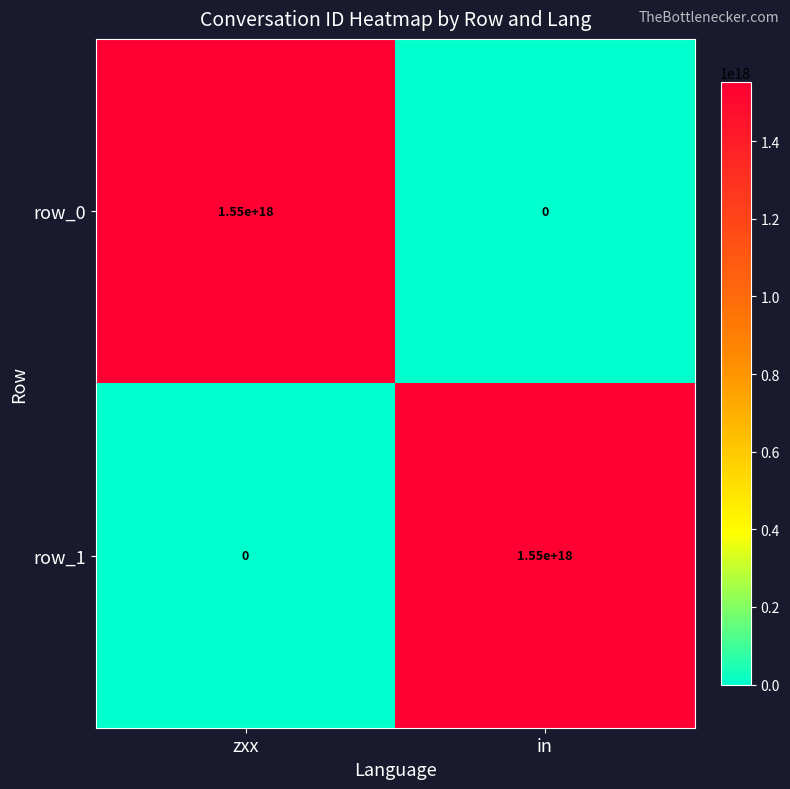

At how many categories does at least one series exceed 1249807112108491264?

2